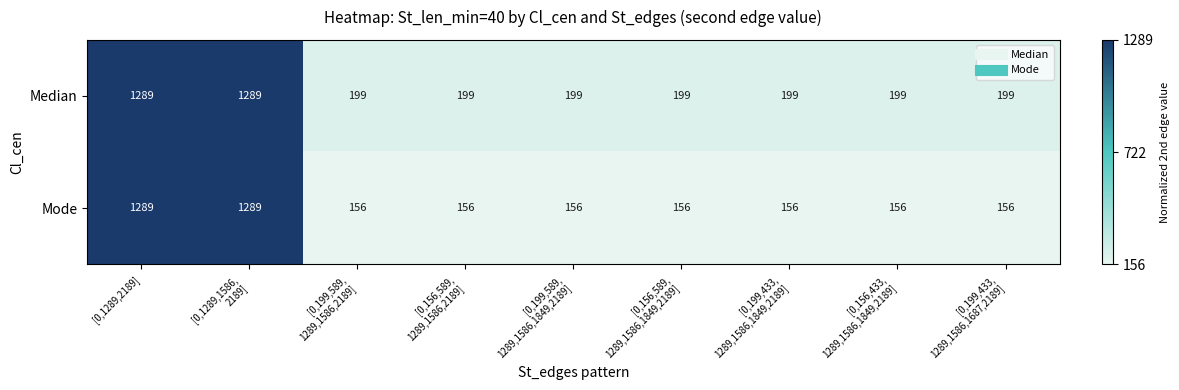

Which series has the largest total across all categories?

Median